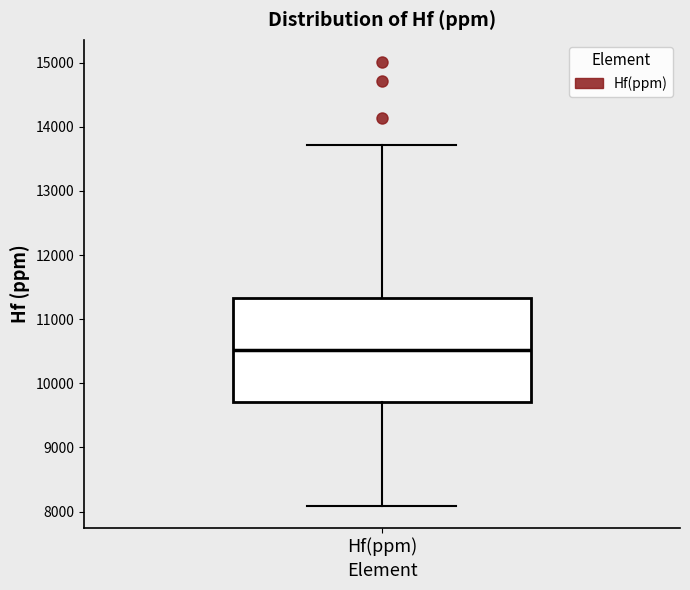

Transcribe this box plot: give where the median line is, the range the box spans, and where the two whiskers end, as read against the y-axis. The values are not printed on the chart, so give them approximately, as read against the axis.

median 10500, box 9700 to 11300, whiskers 8100 to 13700